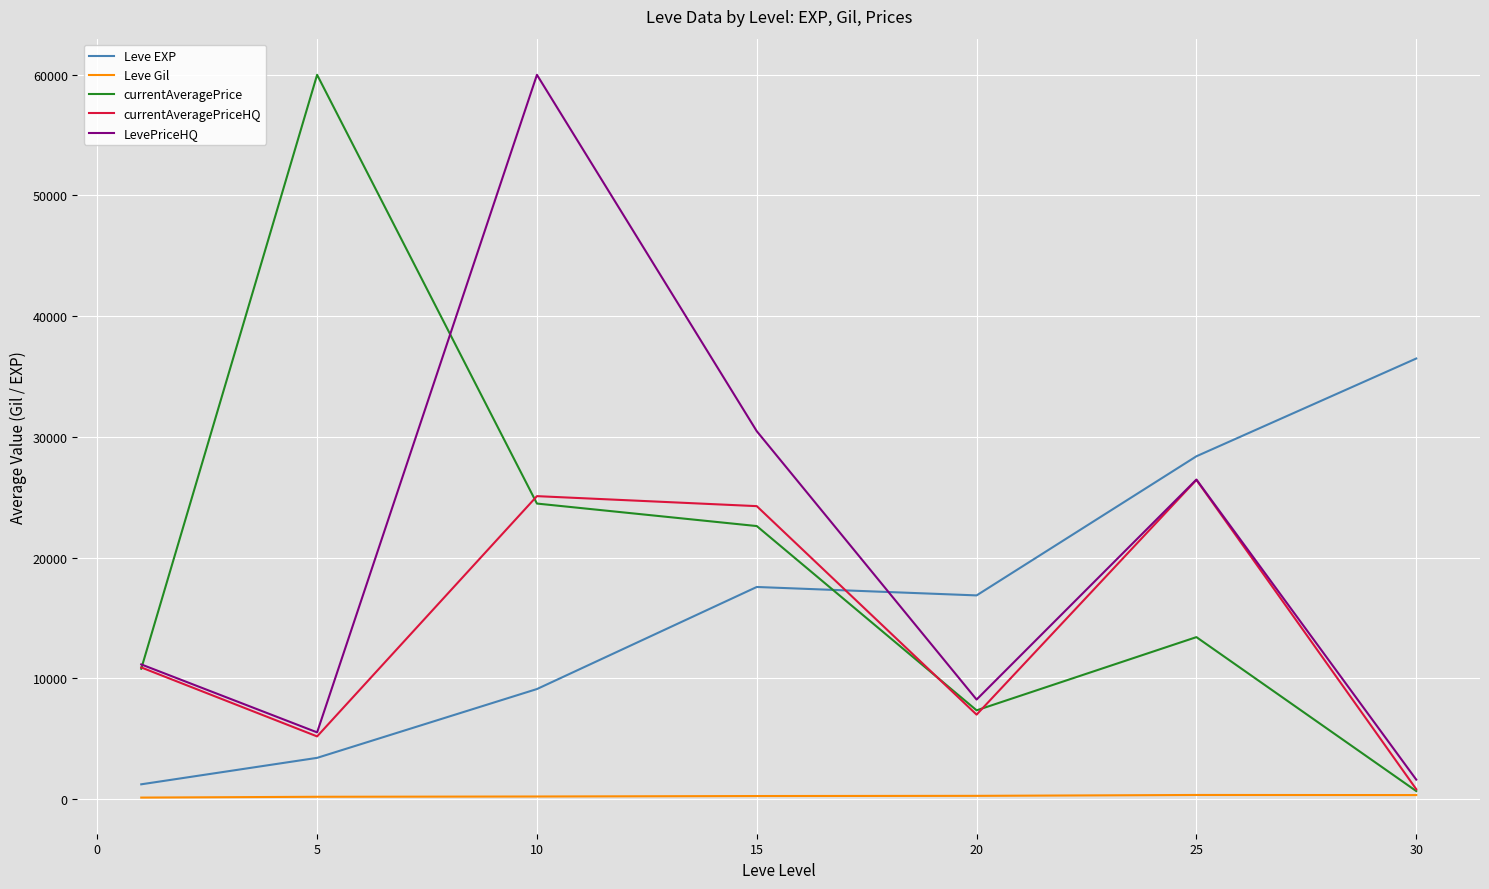

What is the maximum value for LevePriceHQ?

60000.0